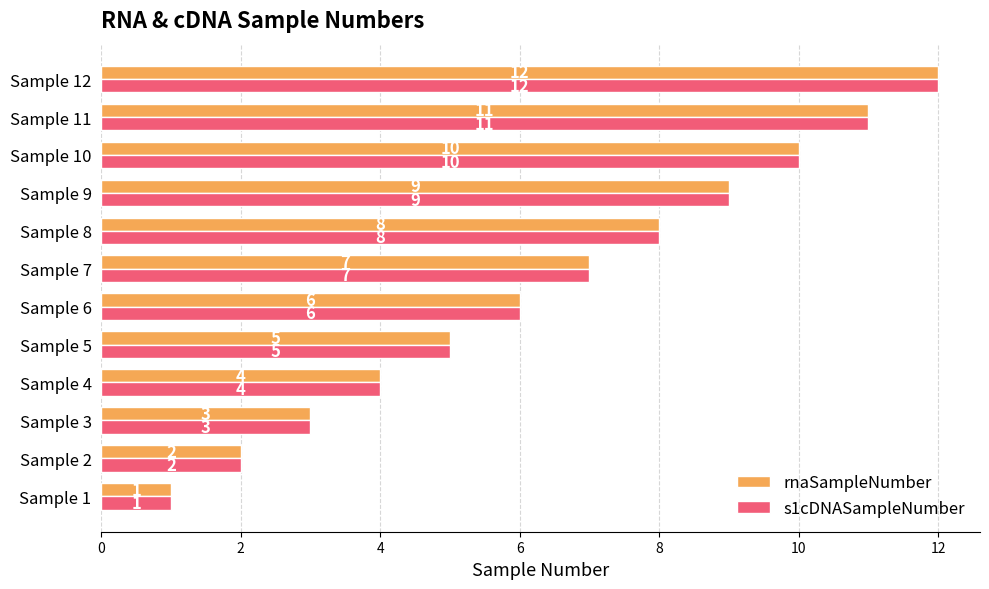

The value of rnaSampleNumber at Sample 5 is 5. True or false?

True